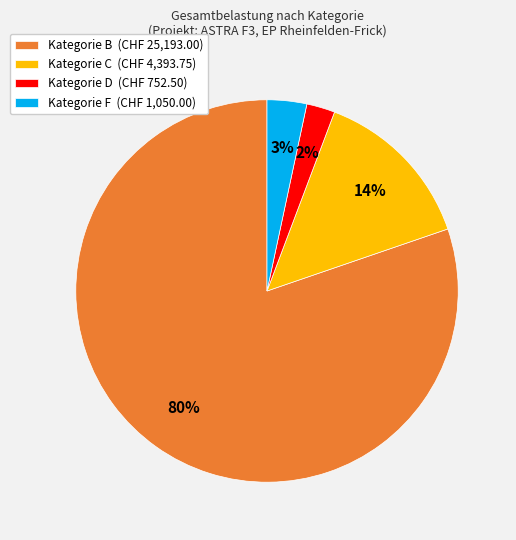

Which category has the biggest portion of the pie?

Kategorie B (CHF 25,193.00)